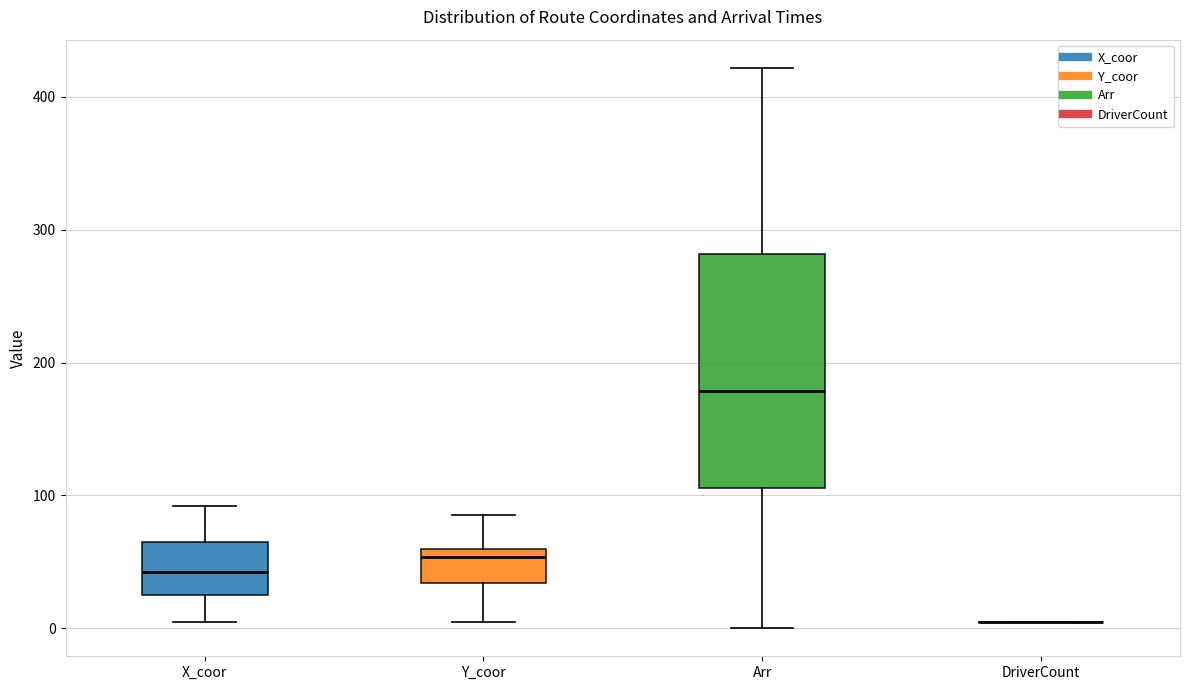

Reading left to right, transcribe this box plot: for each box, give where its median line is, the range the box spans, and where its two whiskers end, as read against the y-axis. The values are not printed on the chart, so give them approximately, as read against the axis.

X_coor: median 40, box 30 to 70, whiskers 10 to 90
Y_coor: median 50, box 30 to 60, whiskers 10 to 90
Arr: median 180, box 110 to 280, whiskers 0 to 420
DriverCount: box collapsed to a line at 10, whiskers 10 to 10